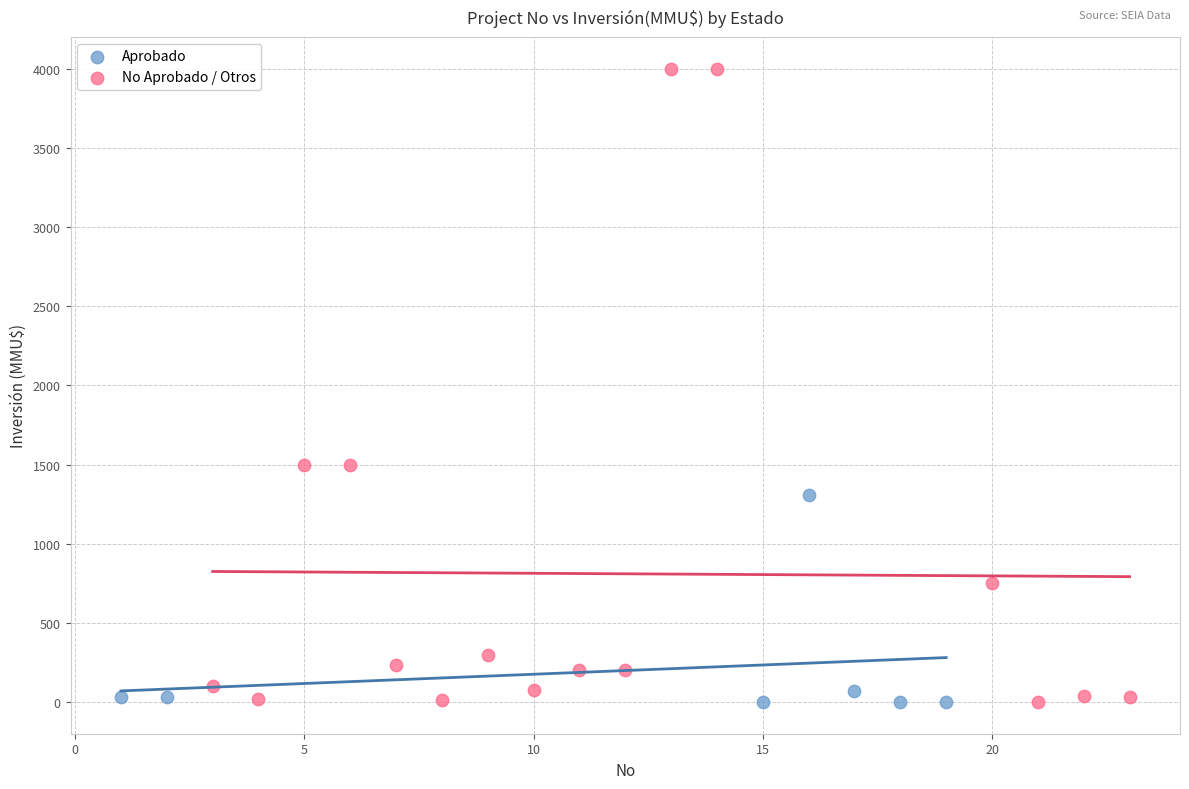

Which series has the widest spread of Y values?

No Aprobado / Otros